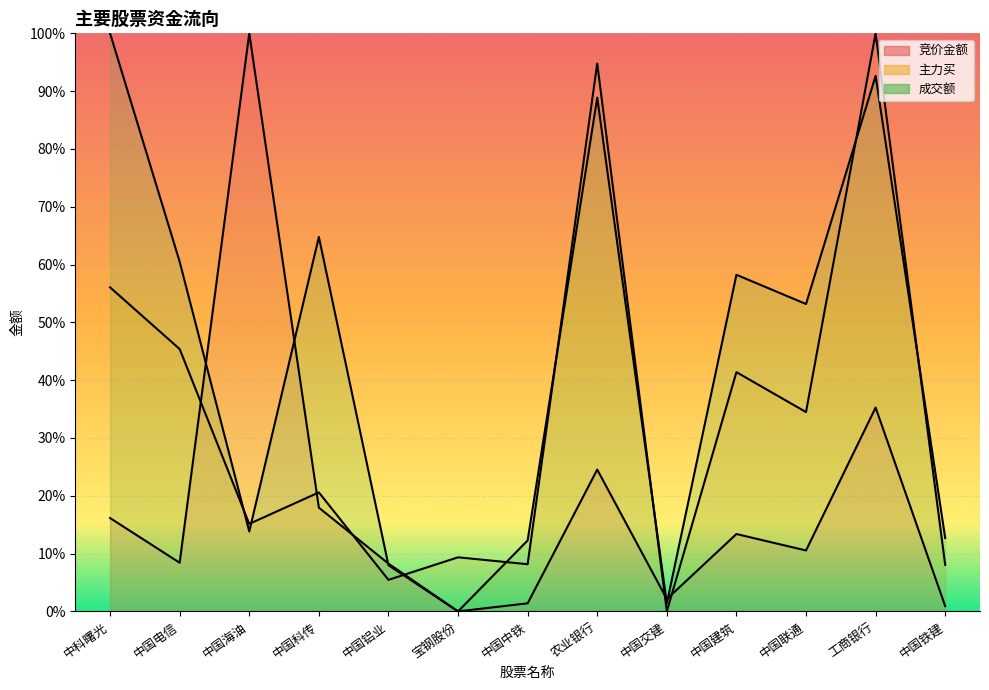

At which category is the sum across all series the highest?

工商银行